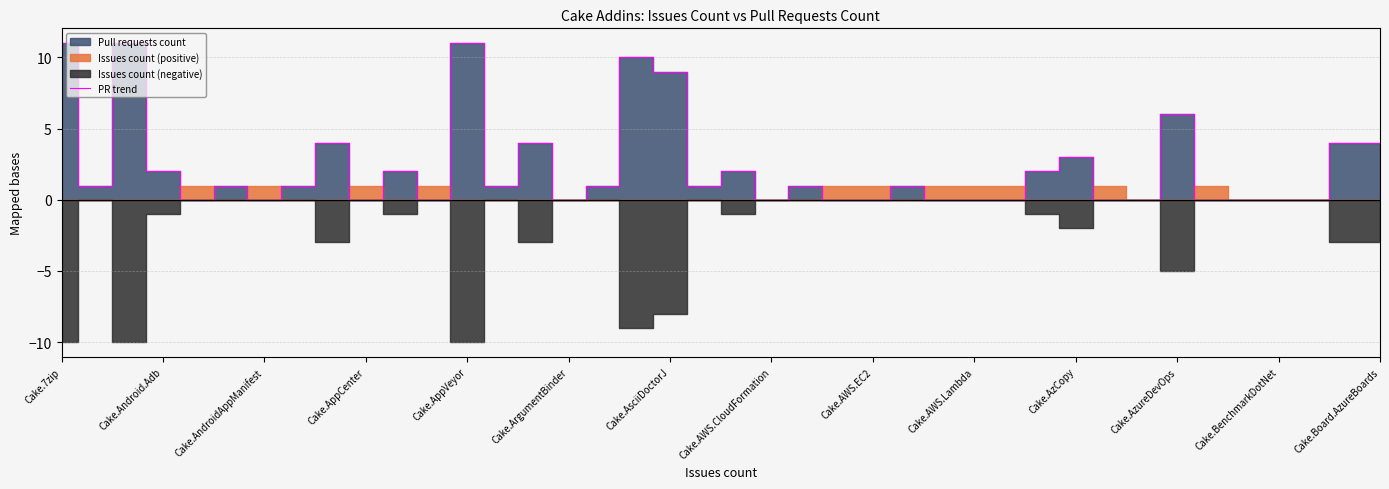

How many positive values are there?

23